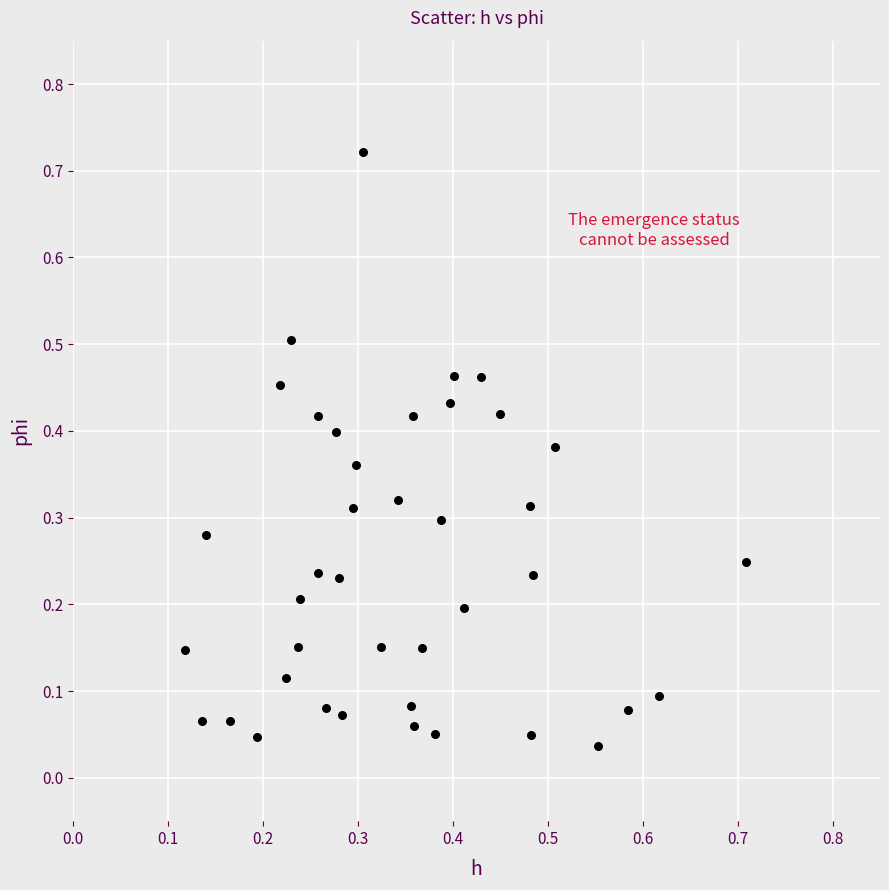

What is the range of X values (max minus min)?

0.6